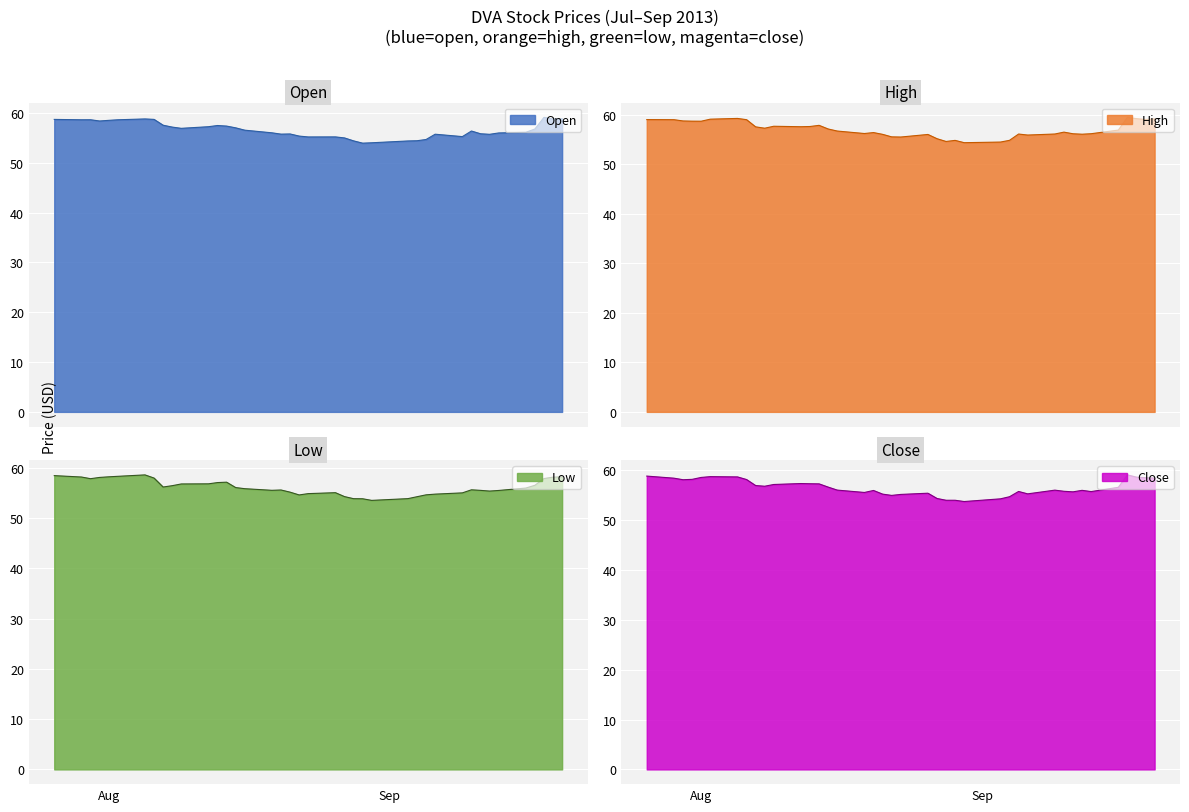

True or false: open and low cross at least once.

False